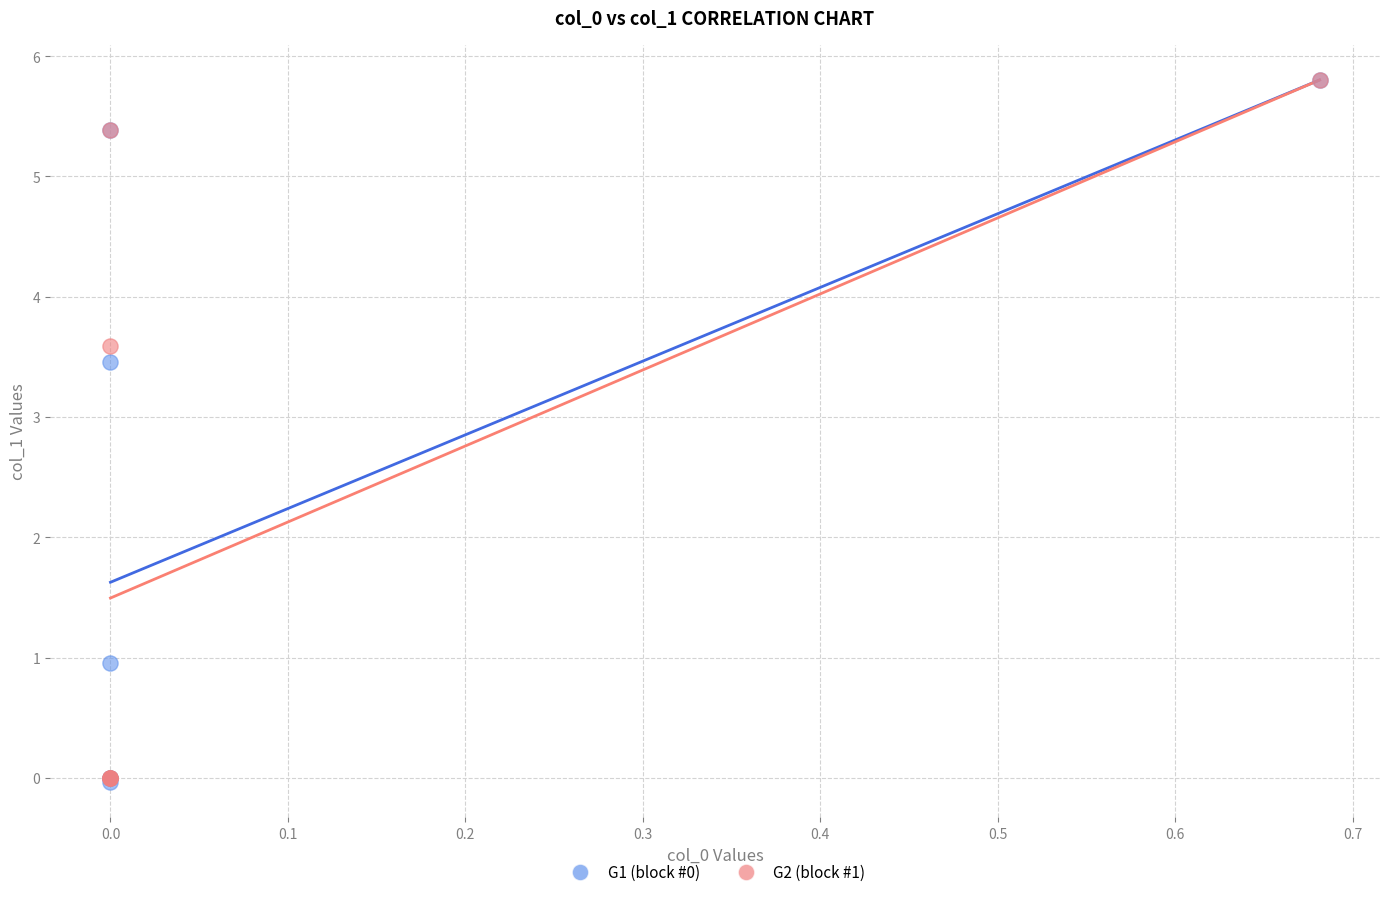

Across all series, what Y value is closest to 2?

1.0